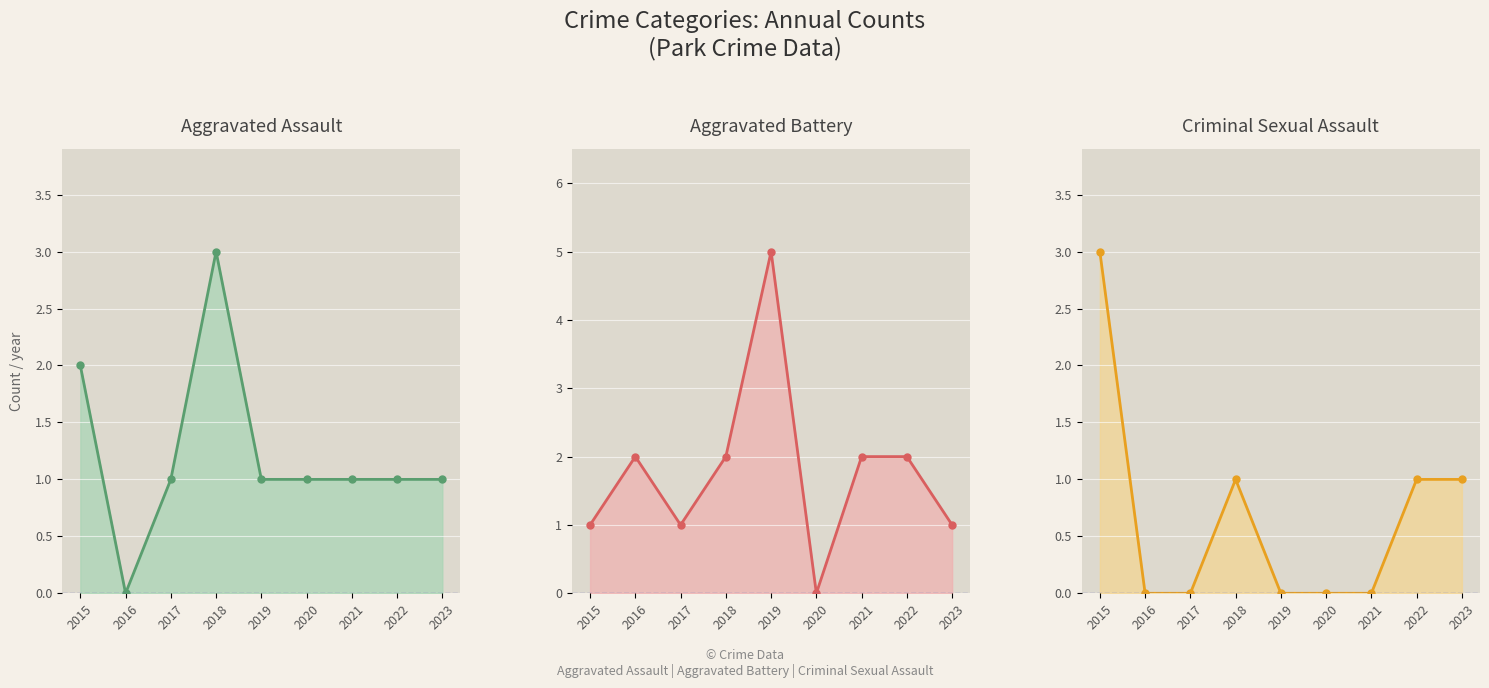

Reading left to right, list all the values displayed in this chart.

Aggravated Assault: 2	0	1	3	1	1	1	1	1
Aggravated Battery: 1	2	1	2	5	0	2	2	1
Criminal Sexual Assault: 3	0	0	1	0	0	0	1	1